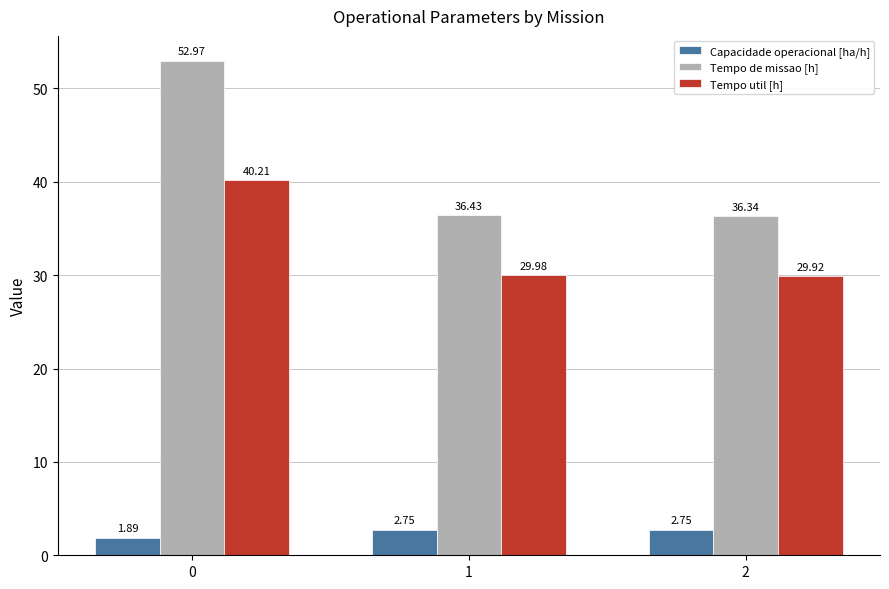

Does the chart contain stacked bars?

No